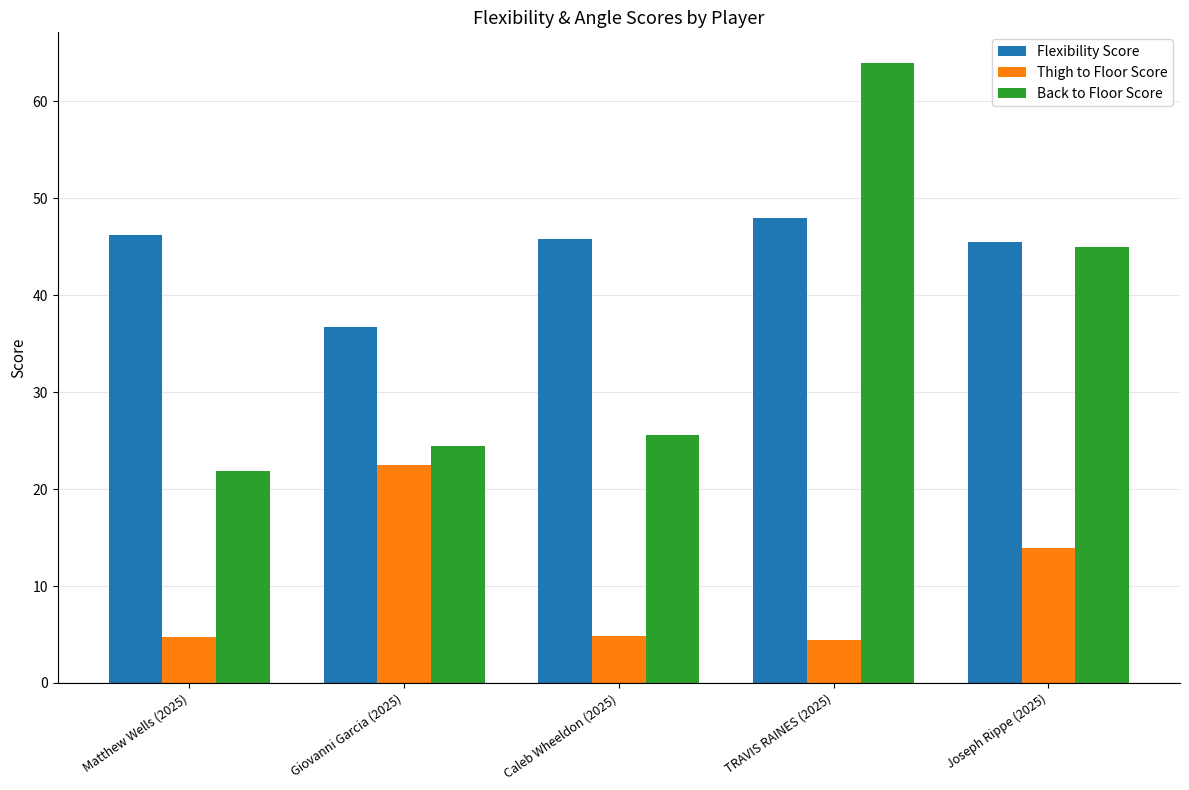

What is the highest value of the Flexibility Score series?

47.9